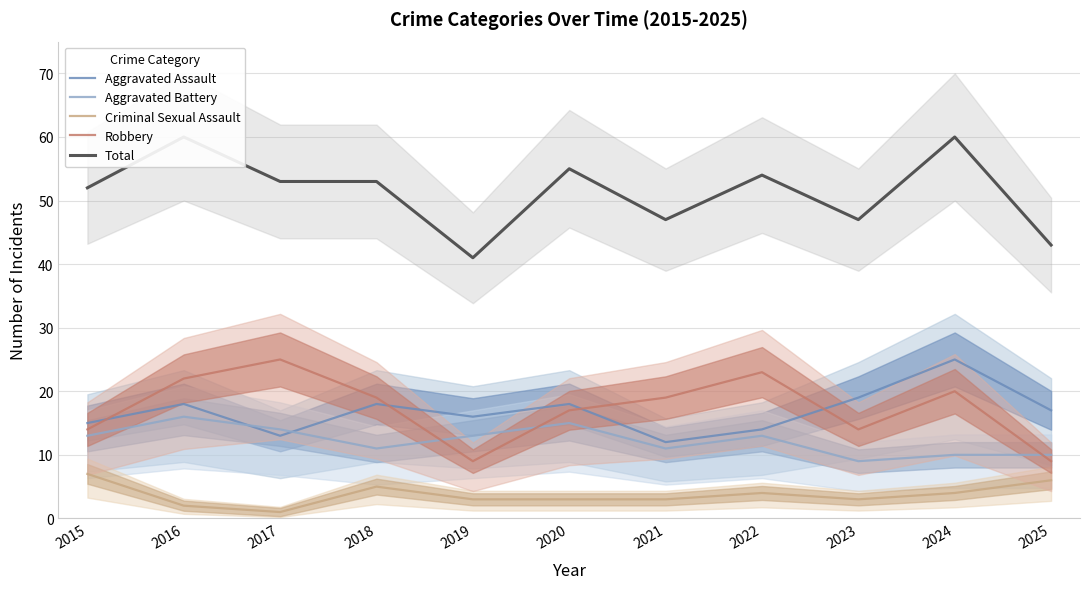

Between 2021 and 2019, which is larger?

2019